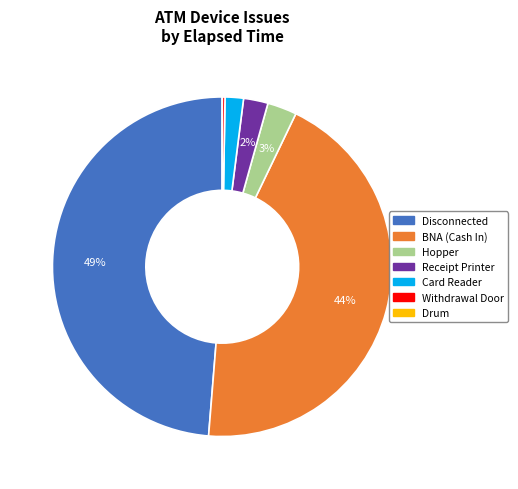

To the nearest percent, what is the difference between the largest and smallest slice percentages?

49%